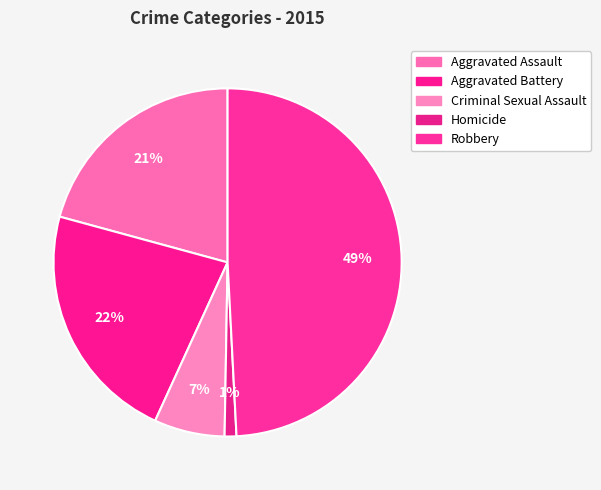

Between Robbery and Aggravated Assault, which is larger?

Robbery